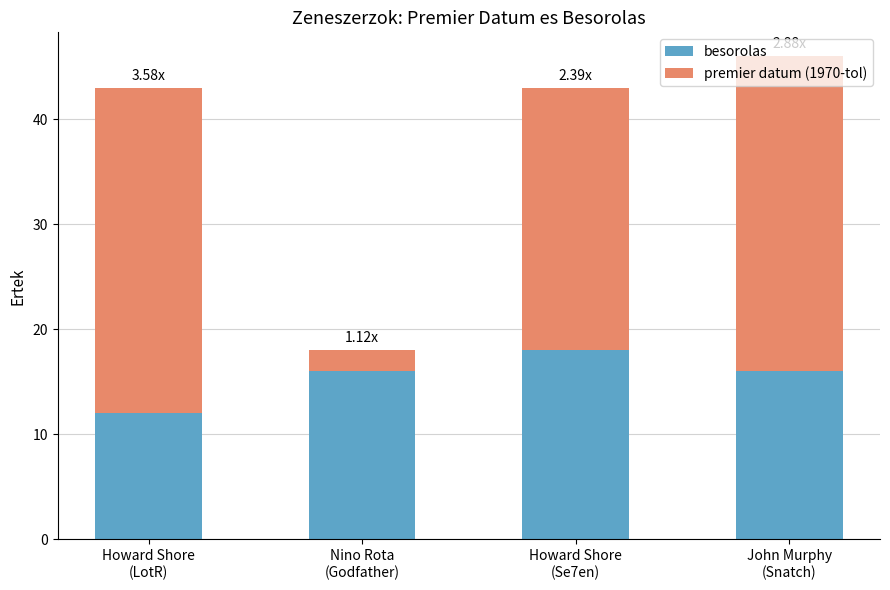

The besorolas series shows 18 at Howard Shore
(Se7en). True or false?

True